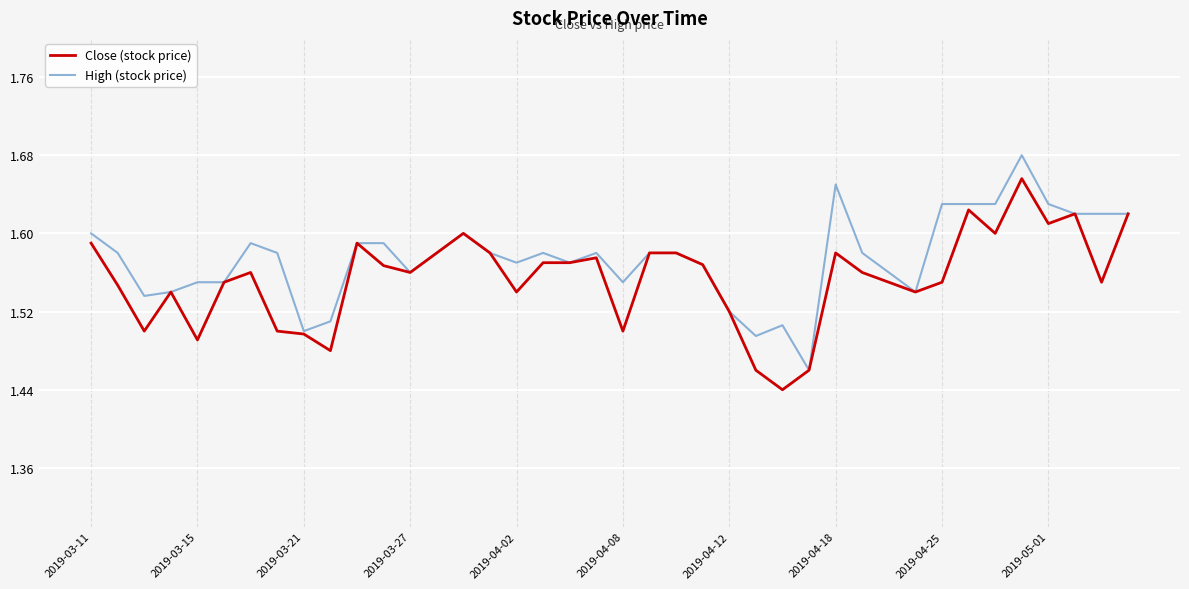

Which series has the largest total across all categories?

High (stock price)